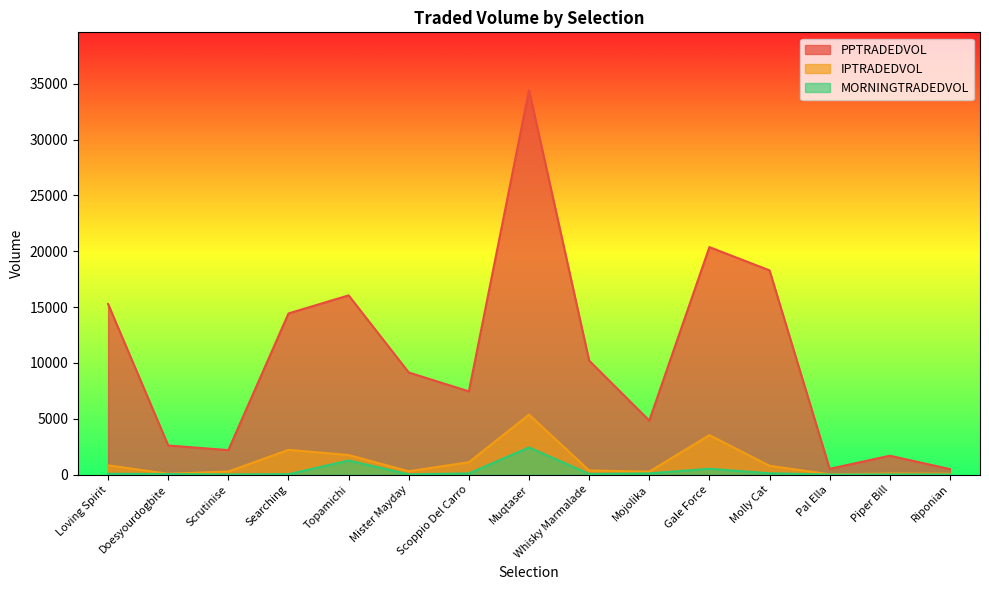

Is it true that IPTRADEDVOL equals 2371.3 at Gale Force?

False